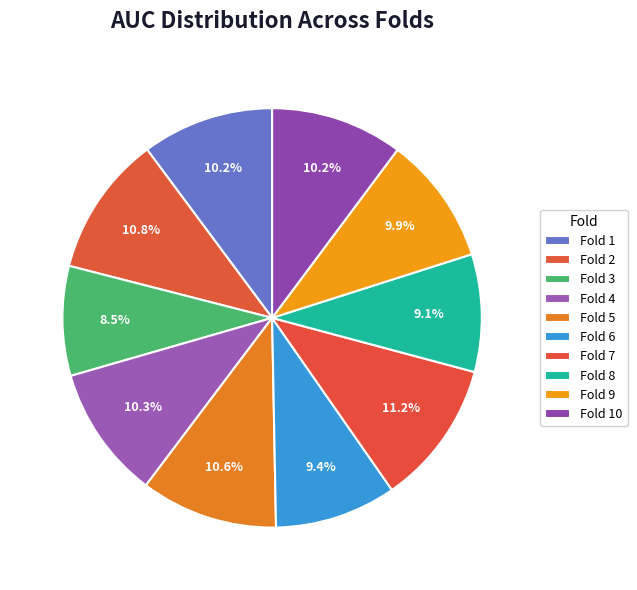

The Fold 3 slice represents 8% of the pie. True or false?

True